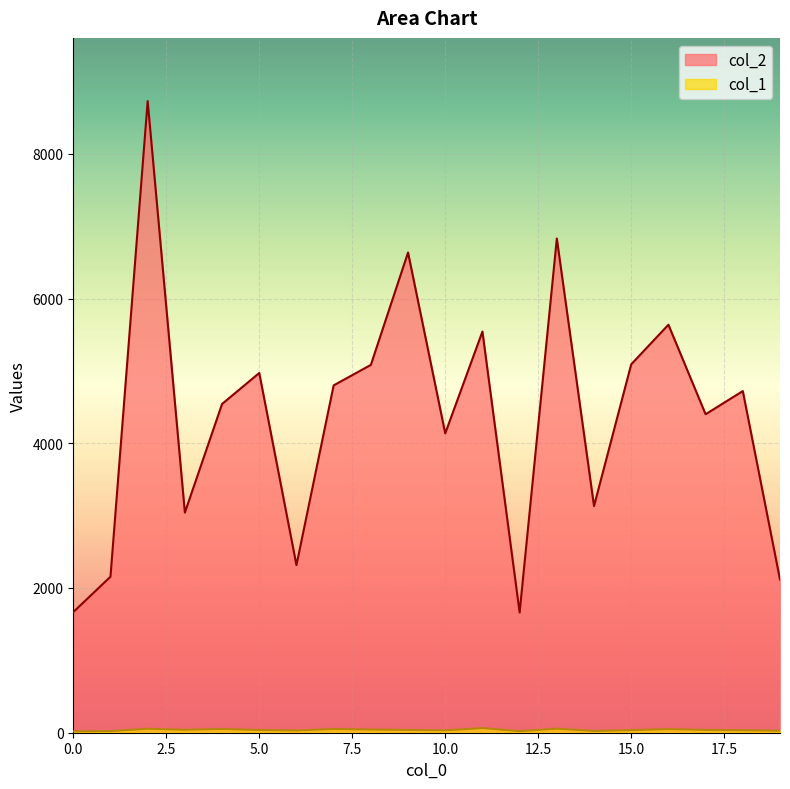

Does the chart display data point markers on the line(s)?

No